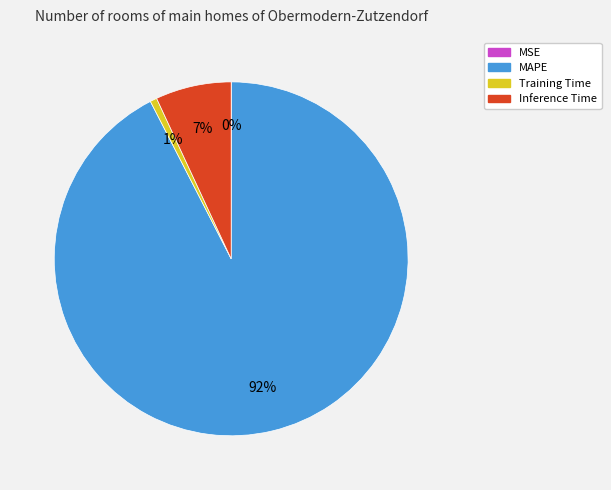

Which slice is the largest?

MAPE